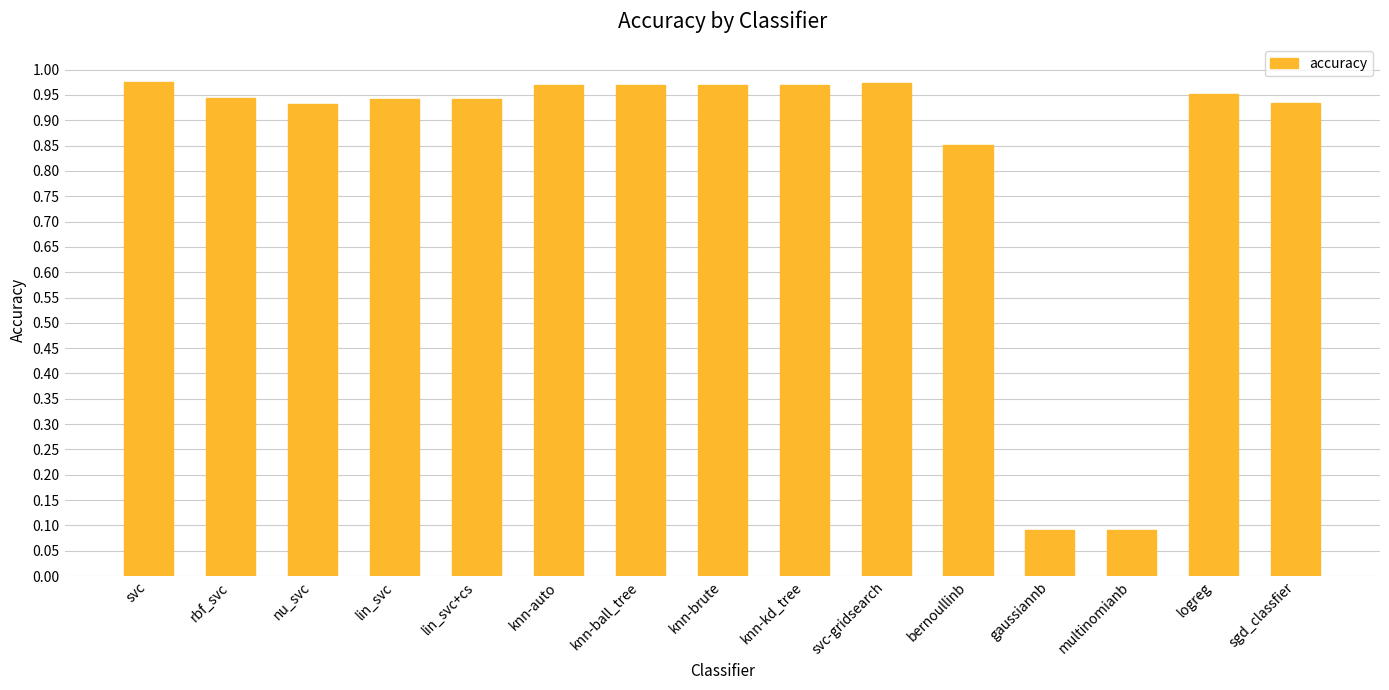

The chart shows a value of 0.6 at knn-auto. True or false?

False